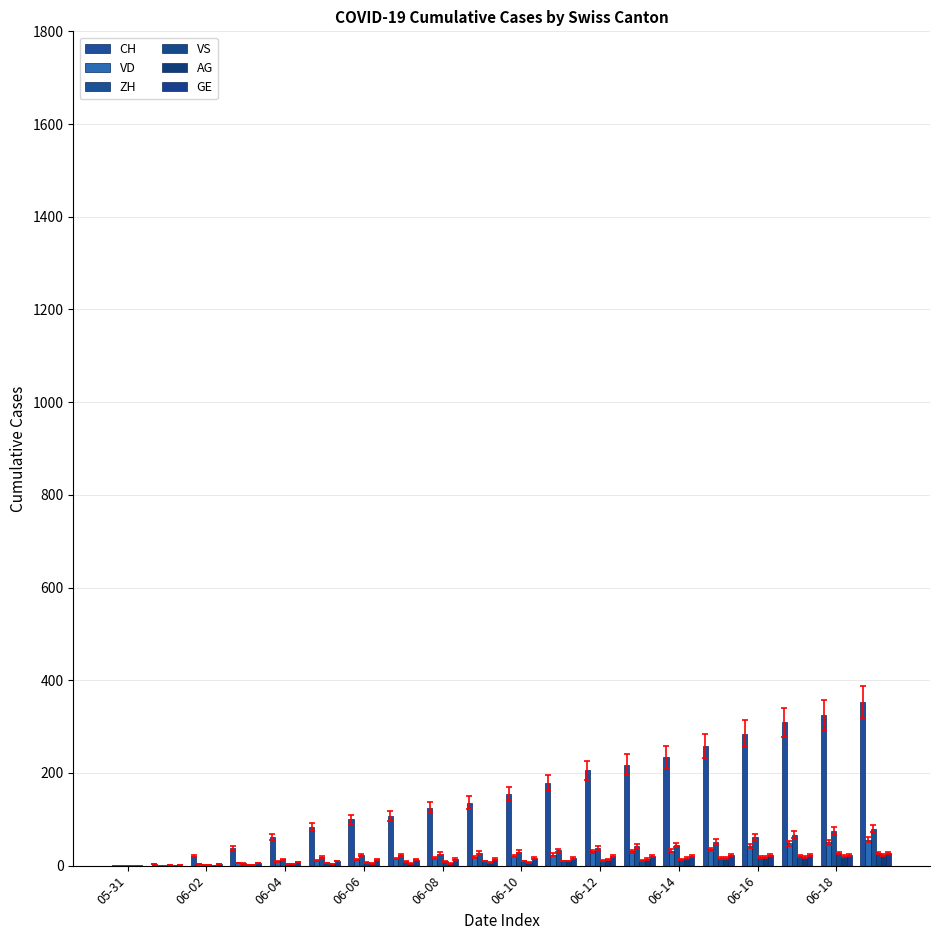

What are all the series names shown in the legend?

CH, VD, ZH, VS, AG, GE